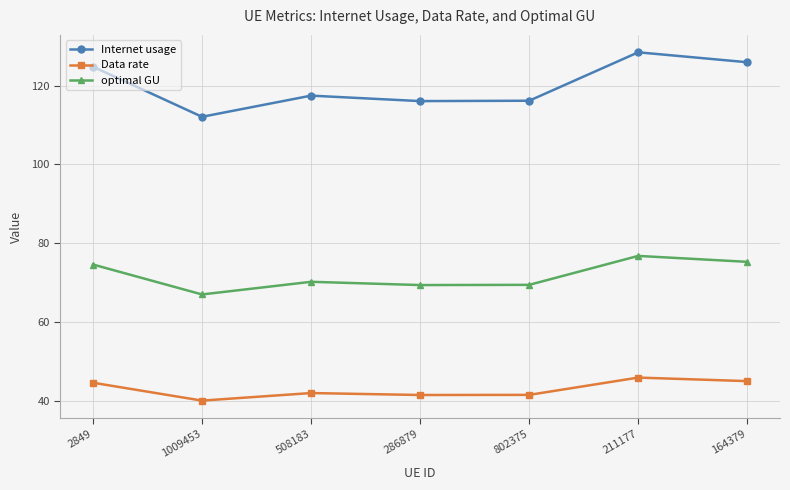

At which category is the sum across all series the highest?

211177